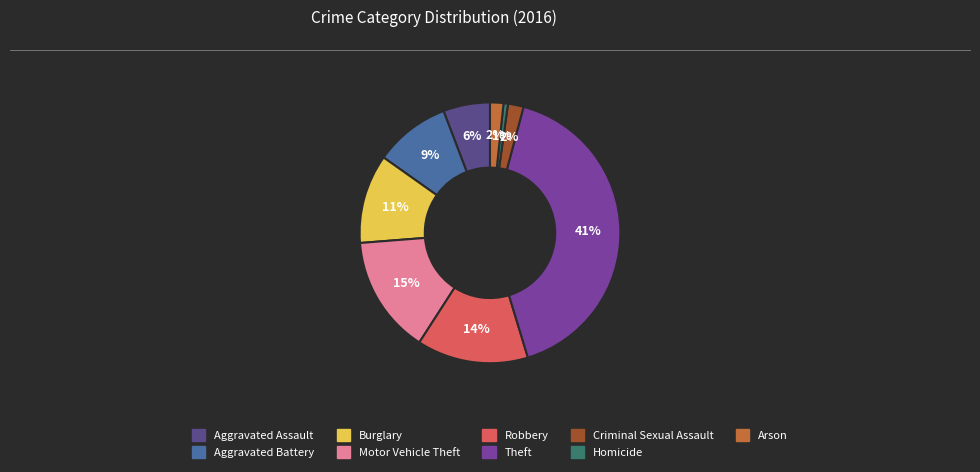

Is it true that Robbery is 27% of the pie?

False